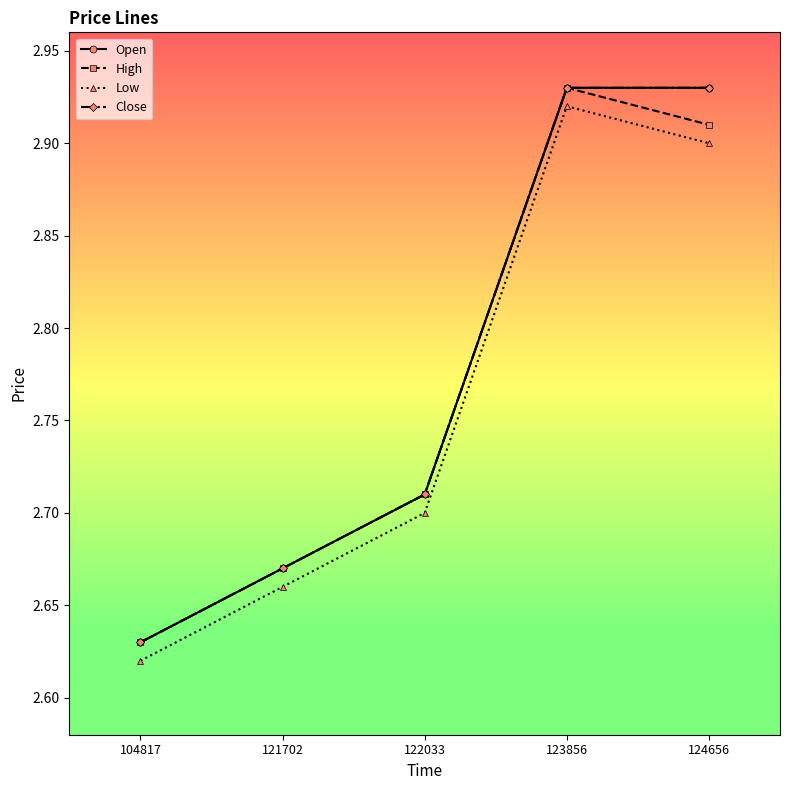

List the series in order of their peak value, lowest first.

Low, Open, High, Close